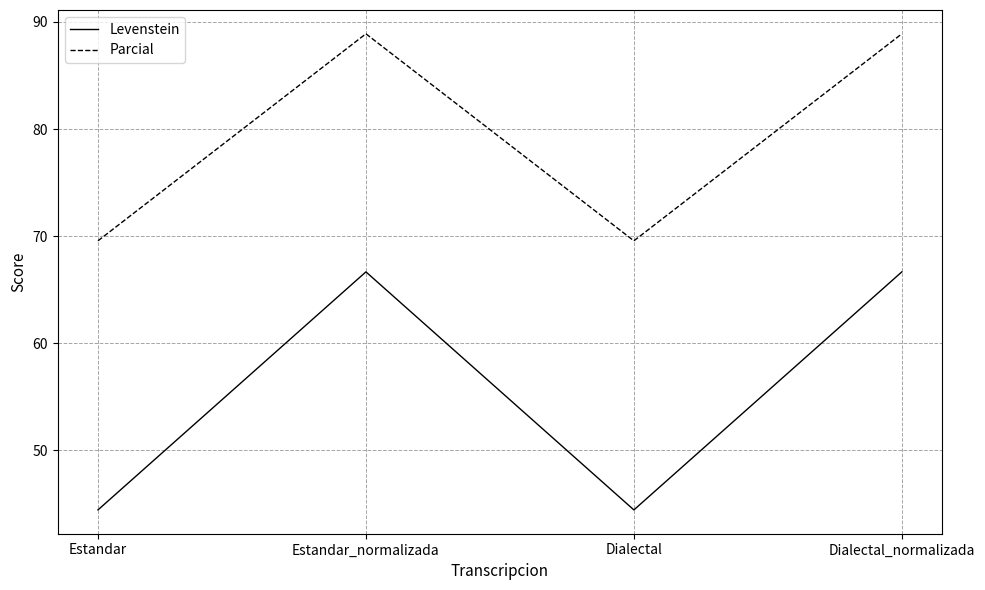

What is the sum of the Parcial values at Estandar_normalizada and Dialectal?

158.5